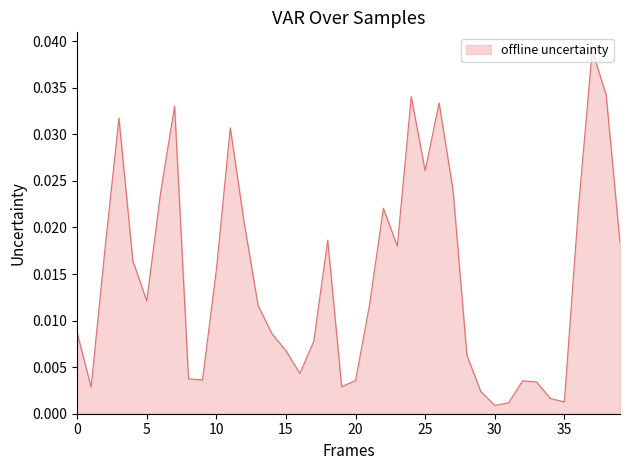

At which category does the chart reach its minimum across all series?

30